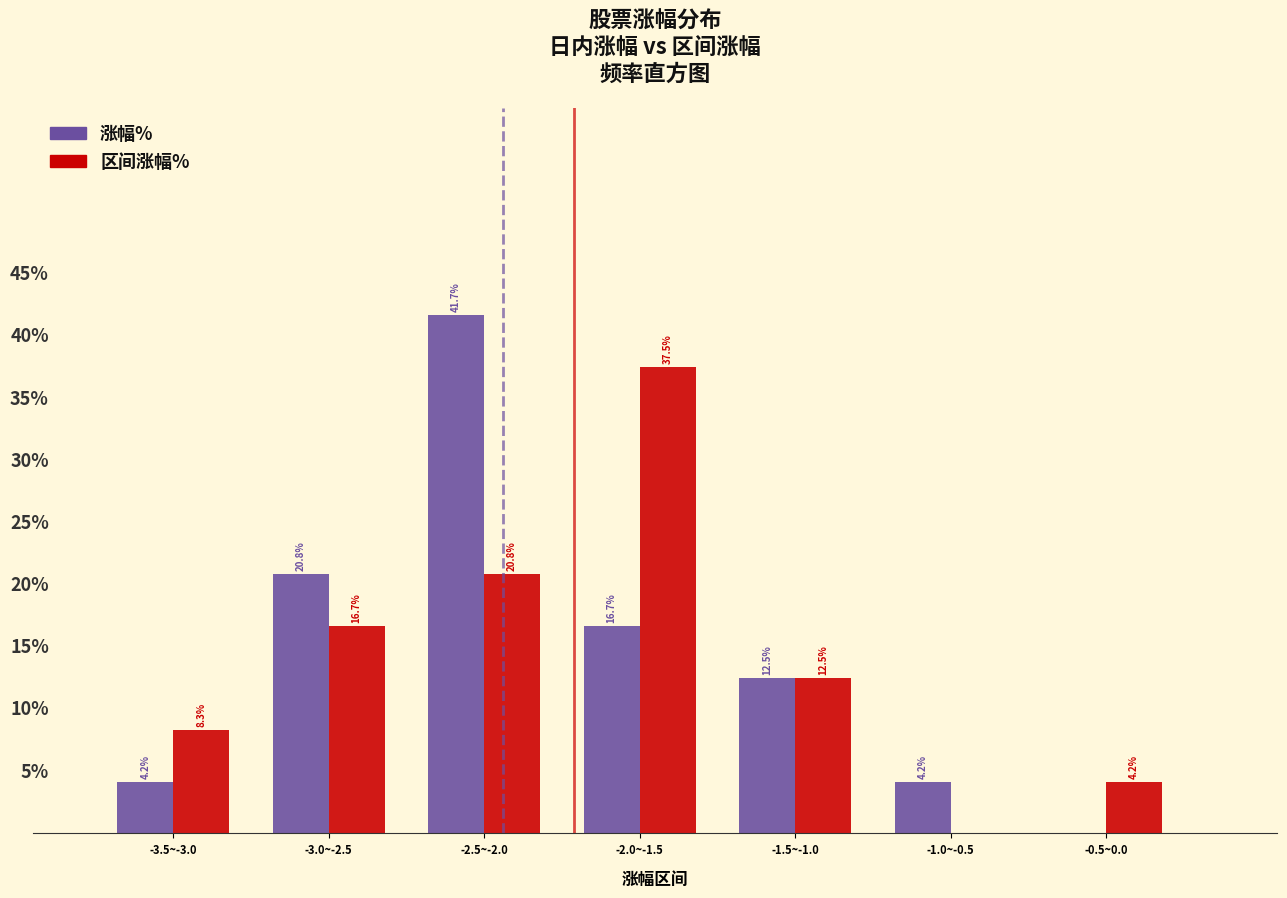

Between -2.0~-1.5 and -1.5~-1.0, which series saw the biggest shift?

区间涨幅%